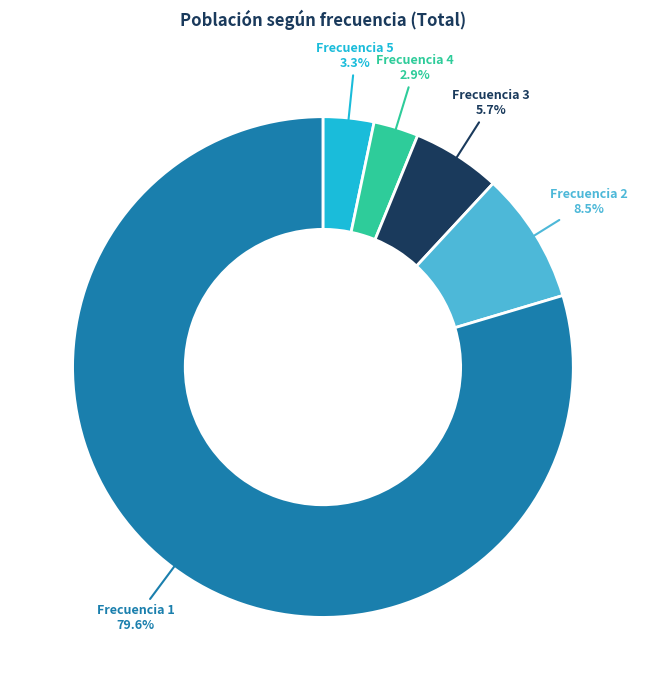

How many slices are in this pie chart?

5